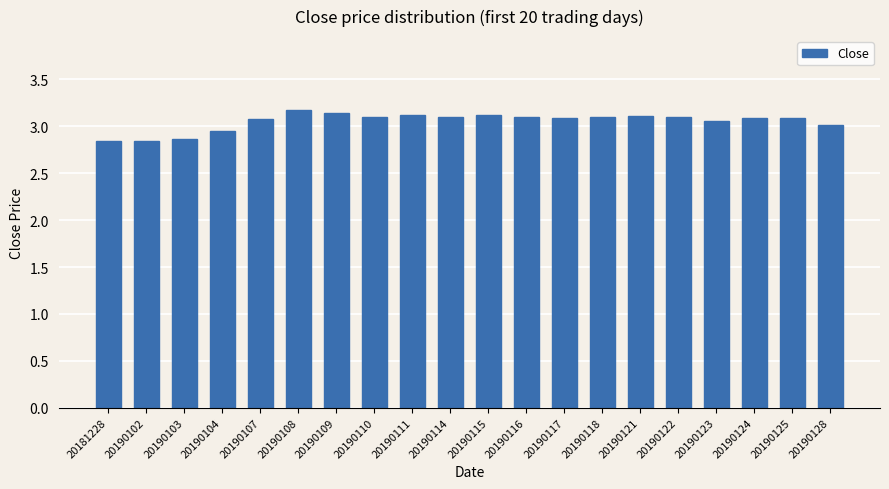

Is it true that the value at 20190124 is 3.1?

True